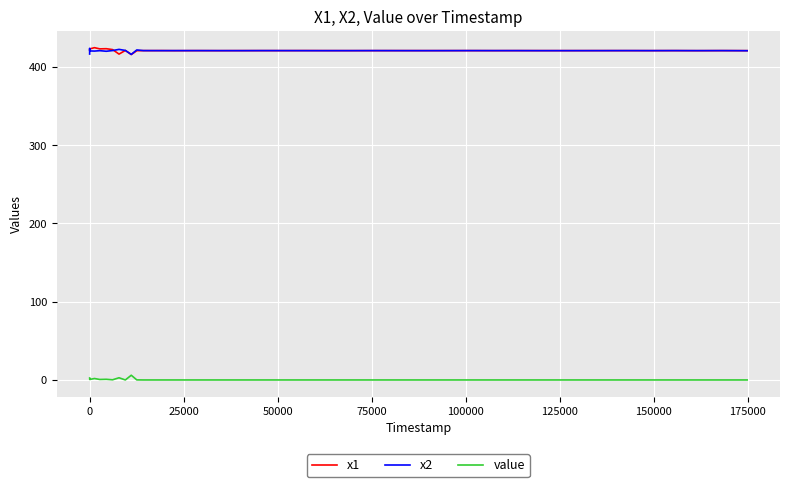

What is the difference between the maximum and minimum values in the x2 series?

7.8